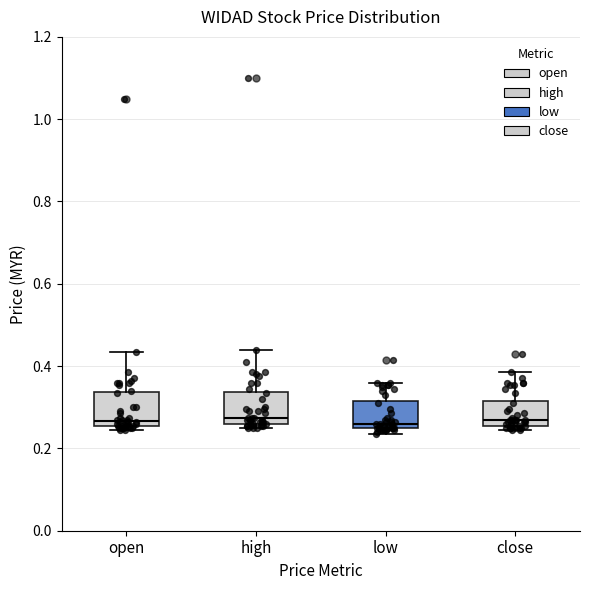

Reading left to right, read every box against the y-axis: the position of its median line, the range the box covers, and the ends of its whiskers. The values are not printed on the chart, so give them approximately, as read against the axis.

open: median 0.26 (just above the box's lower edge), box 0.26 to 0.34, whiskers 0.24 to 0.44
high: median 0.28, box 0.26 to 0.34, whiskers 0.26 (just below the box's lower edge) to 0.44
low: median 0.26 (just above the box's lower edge), box 0.26 to 0.32, whiskers 0.24 to 0.36
close: median 0.28, box 0.26 to 0.32, whiskers 0.24 to 0.38